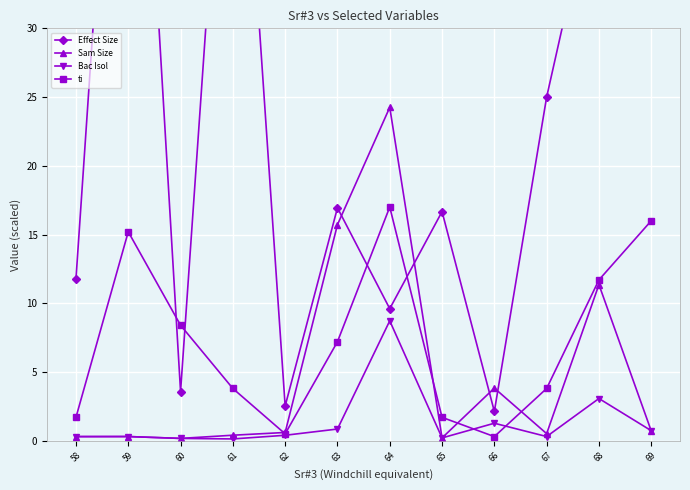

What is the difference between the maximum and minimum values in the Effect Size series?

65.6